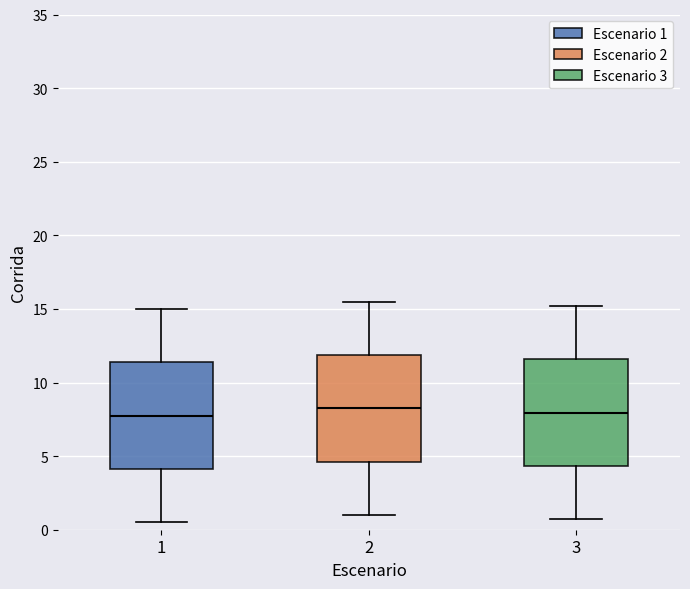

Reading left to right, transcribe this box plot: for each box, give where its median line is, the range the box spans, and where its two whiskers end, as read against the y-axis. The values are not printed on the chart, so give them approximately, as read against the axis.

1: median 8.0, box 4.0 to 11.5, whiskers 0.5 to 15.0
2: median 8.5, box 4.5 to 12.0, whiskers 1.0 to 15.5
3: median 8.0, box 4.5 to 11.5, whiskers 0.5 to 15.0